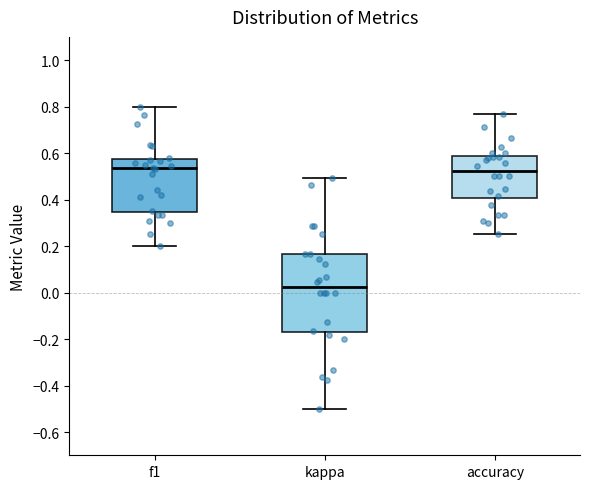

Which box is the tallest, from its lower edge to its upper edge?

kappa